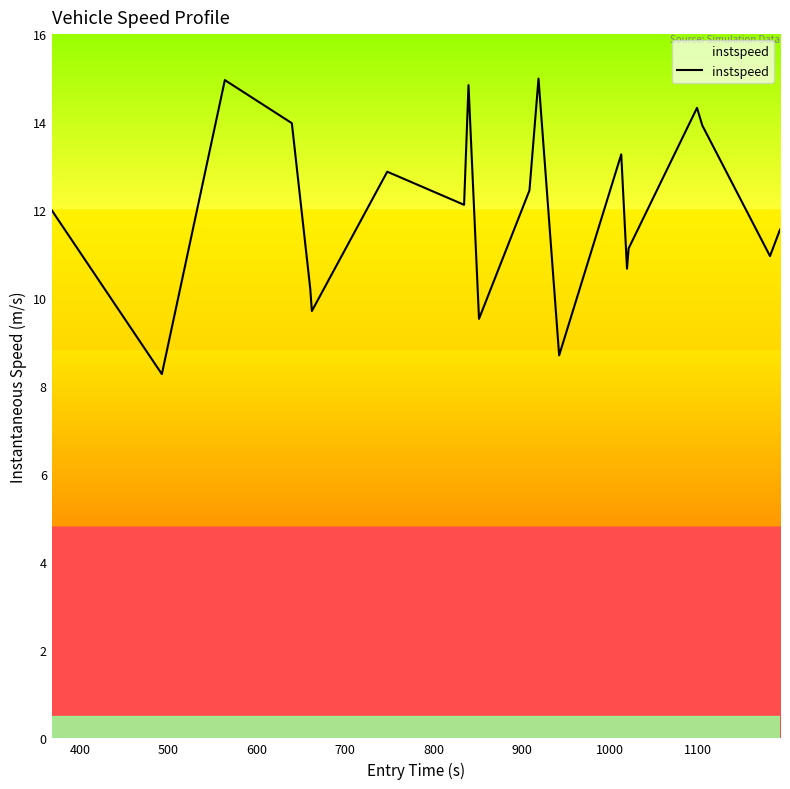

What is the maximum value shown in the chart?

15.0